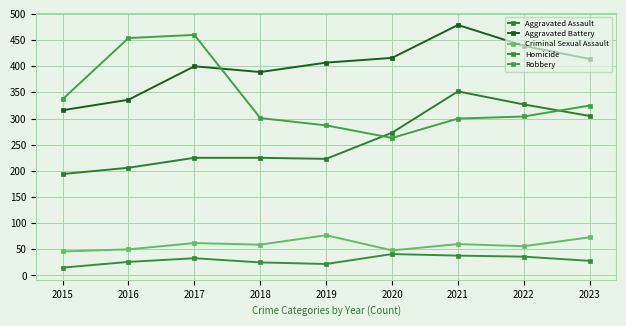

Rank the series by their maximum value, from lowest to highest.

Homicide, Criminal Sexual Assault, Aggravated Assault, Robbery, Aggravated Battery